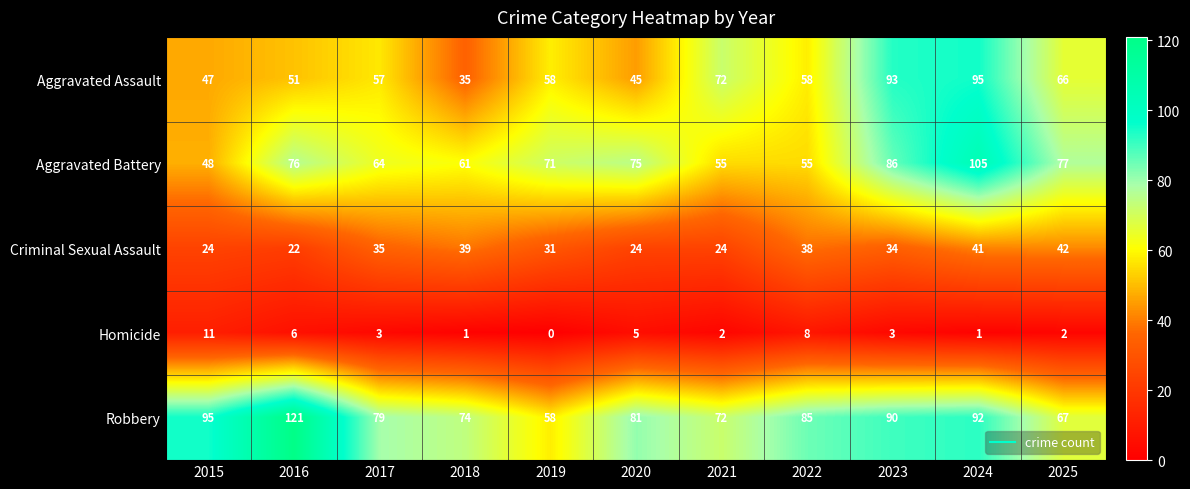

What is the difference between the maximum and minimum values in the Homicide series?

11